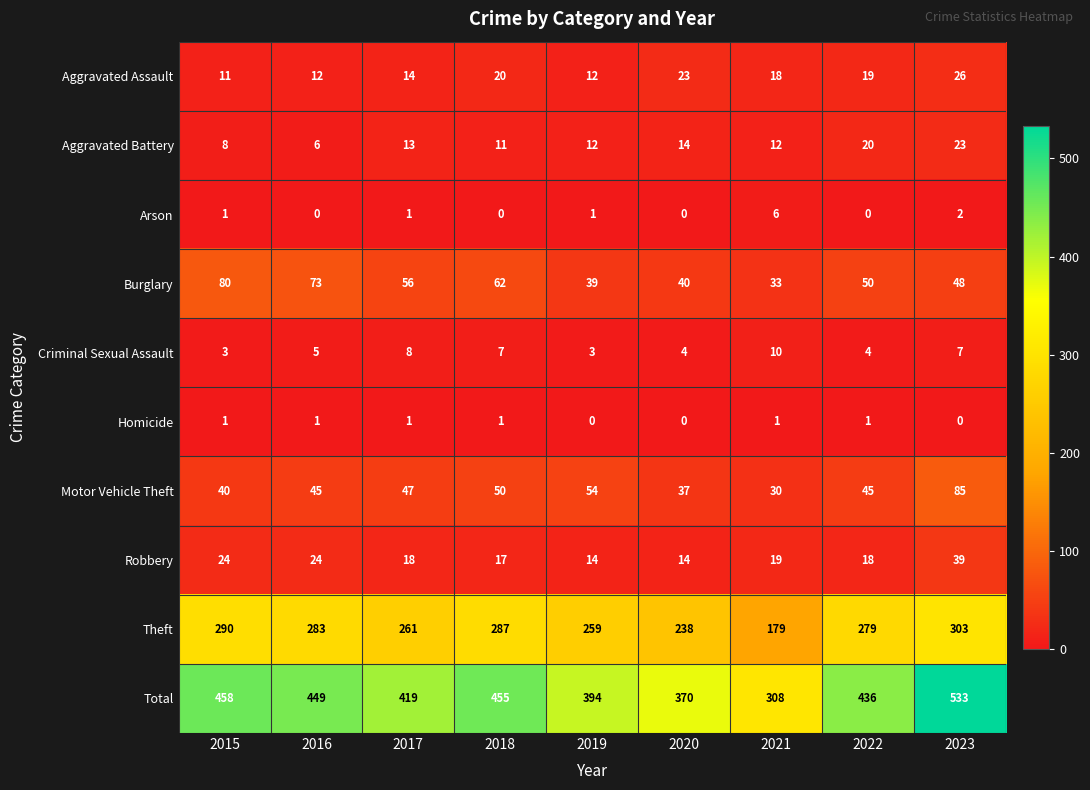

What is the total value across all series at 2017?

838